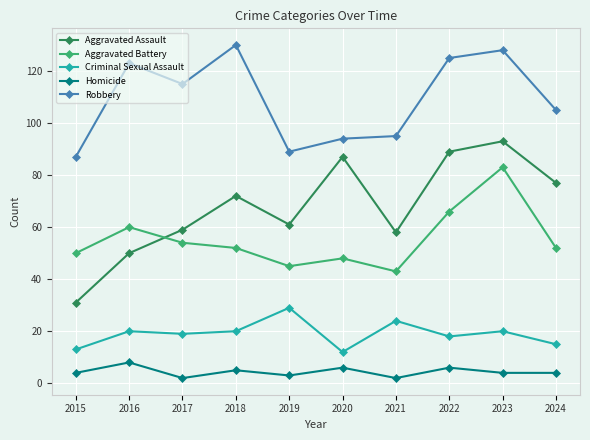

What is the minimum value for Aggravated Battery?

43